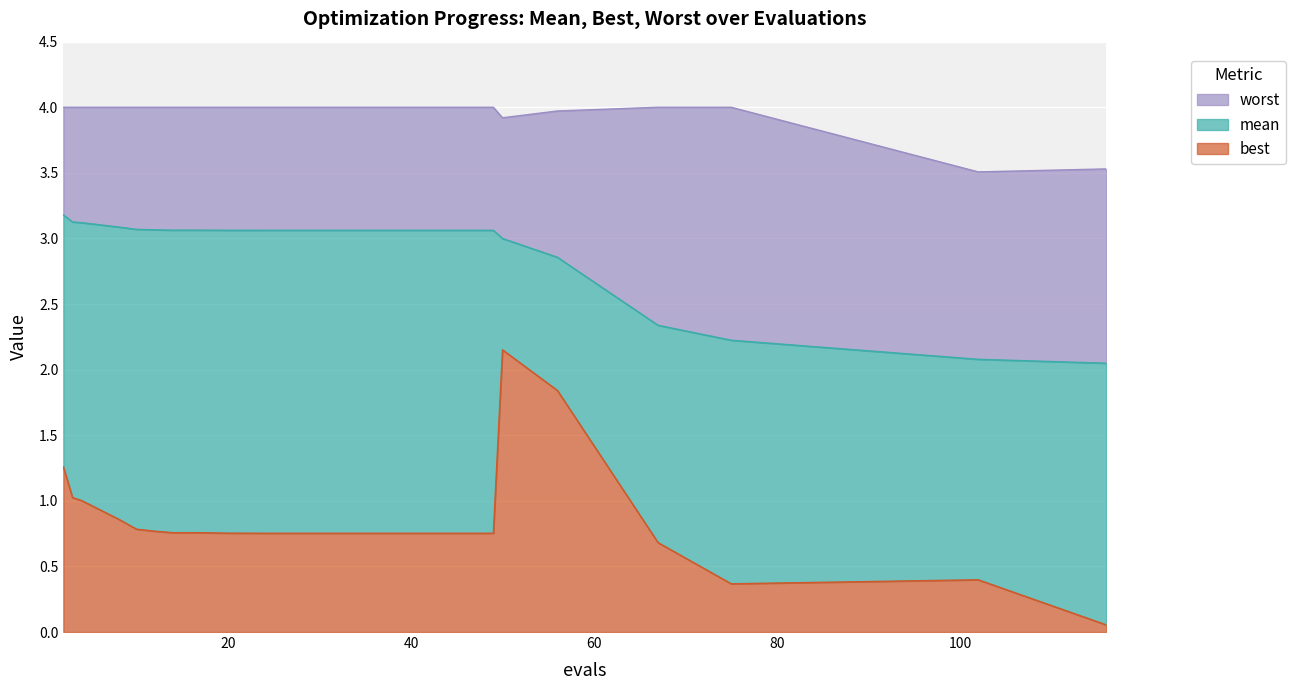

How many series are shown in this chart?

3